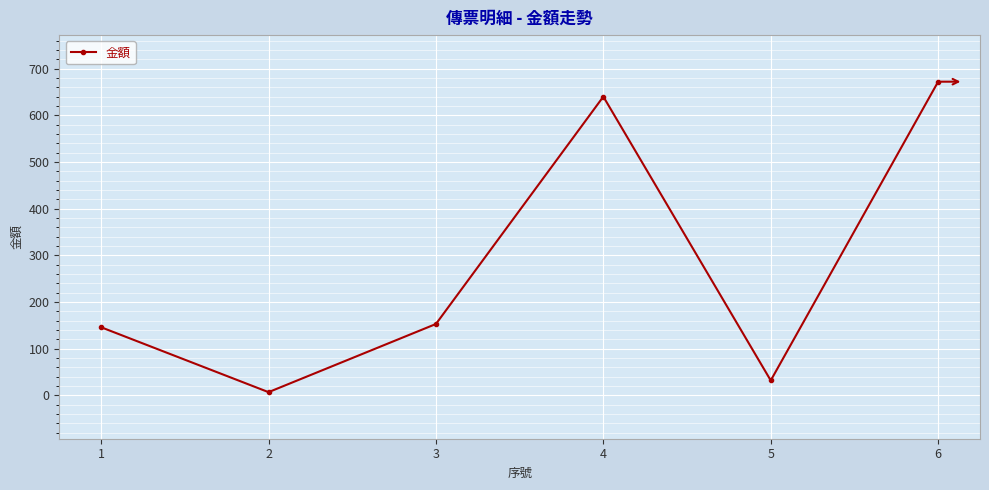

Rank the categories by value from highest to lowest.

6, 4, 3, 1, 5, 2